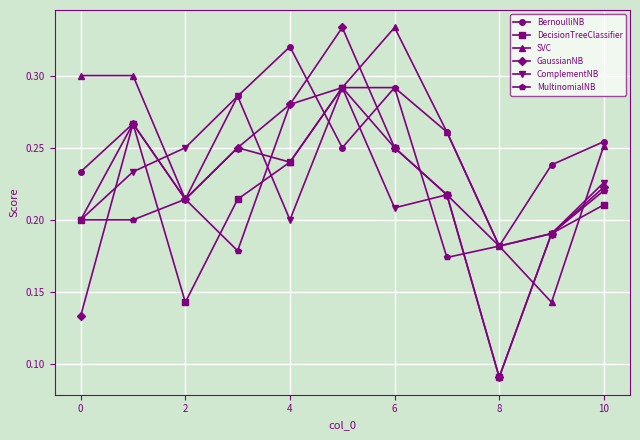

At how many categories does at least one series exceed 0?

11